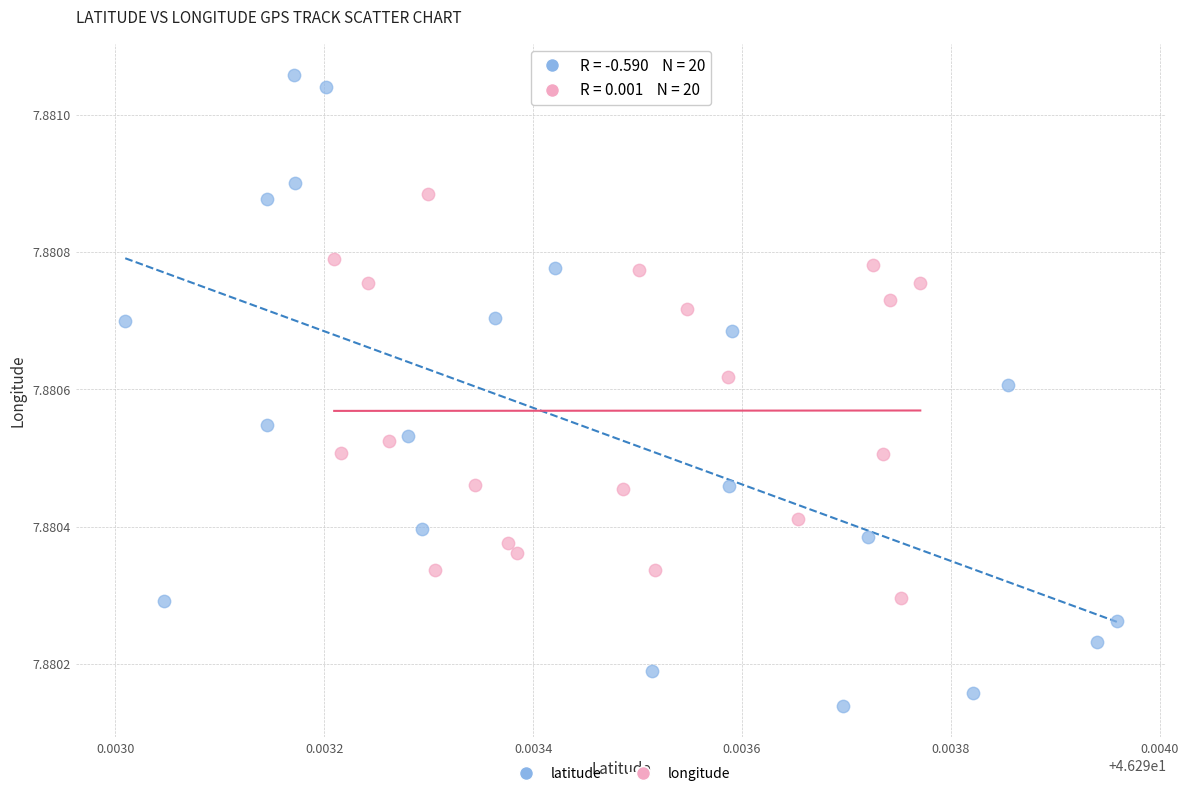

Which series reaches the minimum Y coordinate?

latitude